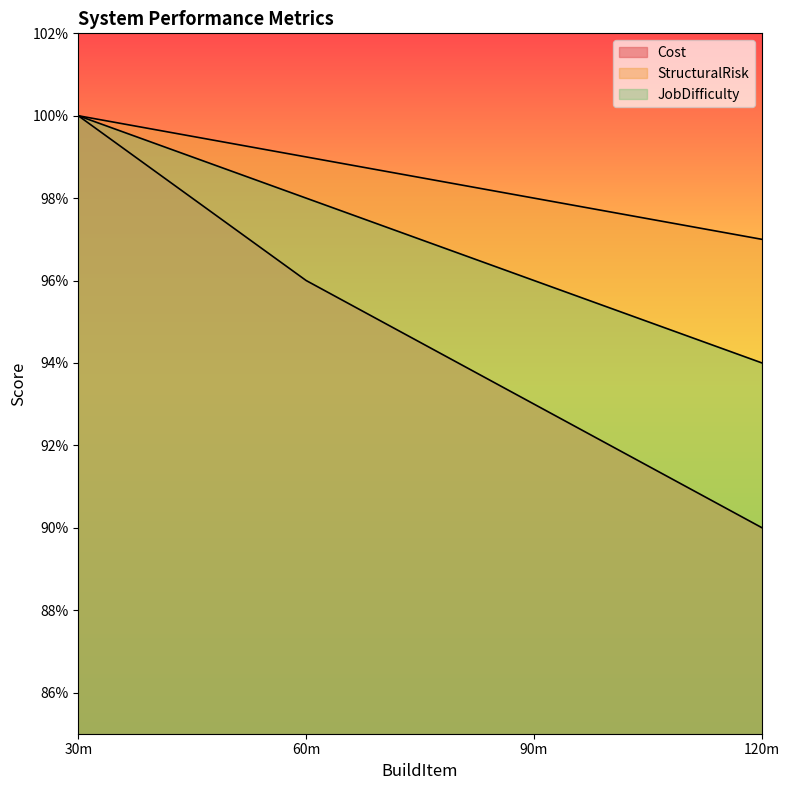

True or false: Cost and JobDifficulty cross at least once.

False